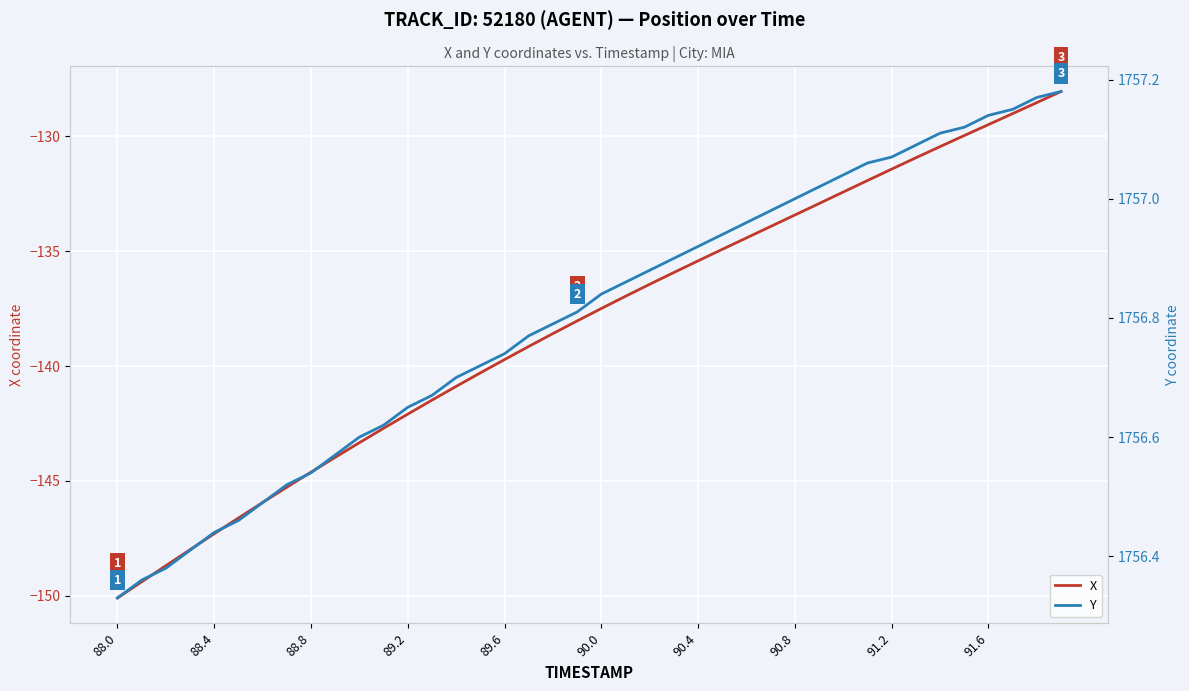

Which series has the largest total across all categories?

Y